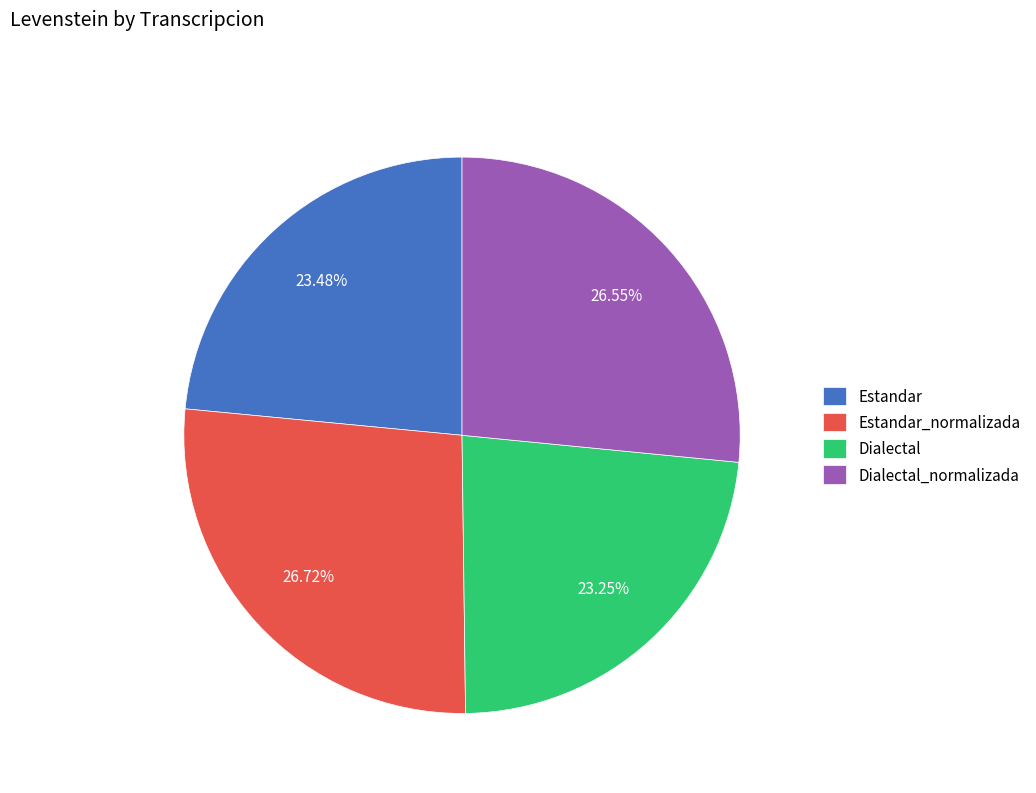

What percentage is NOT represented by Estandar?

76.5%